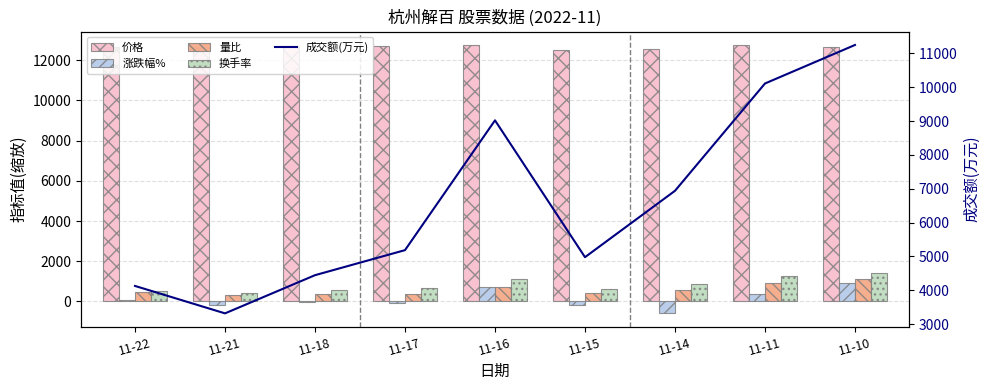

What is the maximum value for 成交额(万元)?

11247